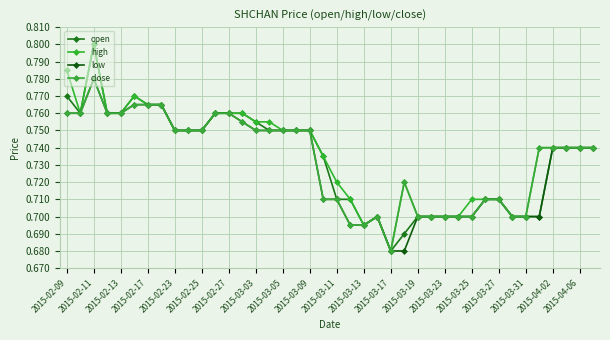

What is the value of the low point at the 6th from the left?

0.8